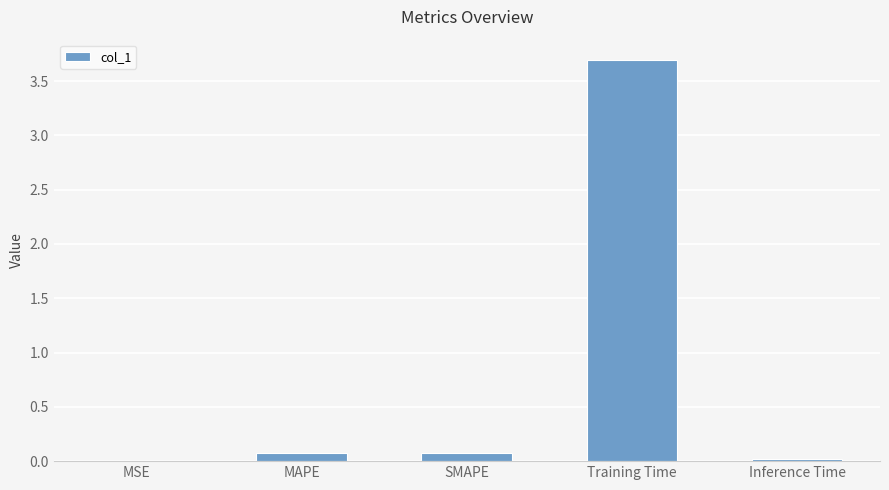

Are the bars horizontal?

No